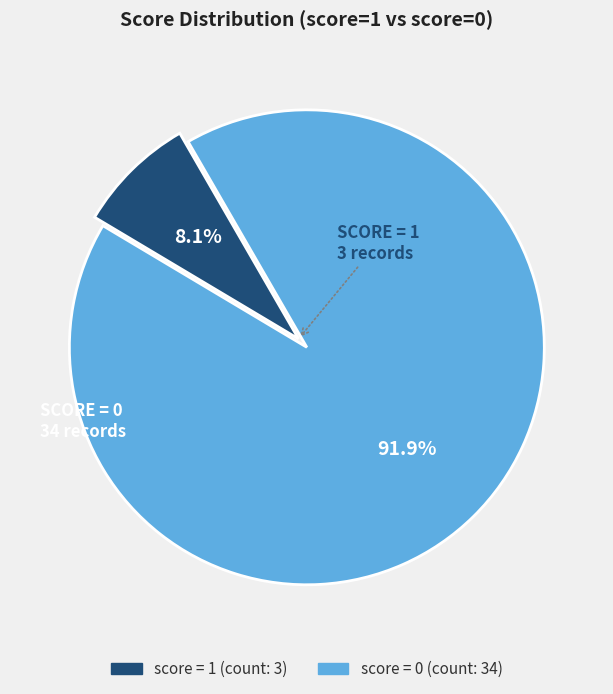

True or false: score = 0 accounts for 99% of the total.

False